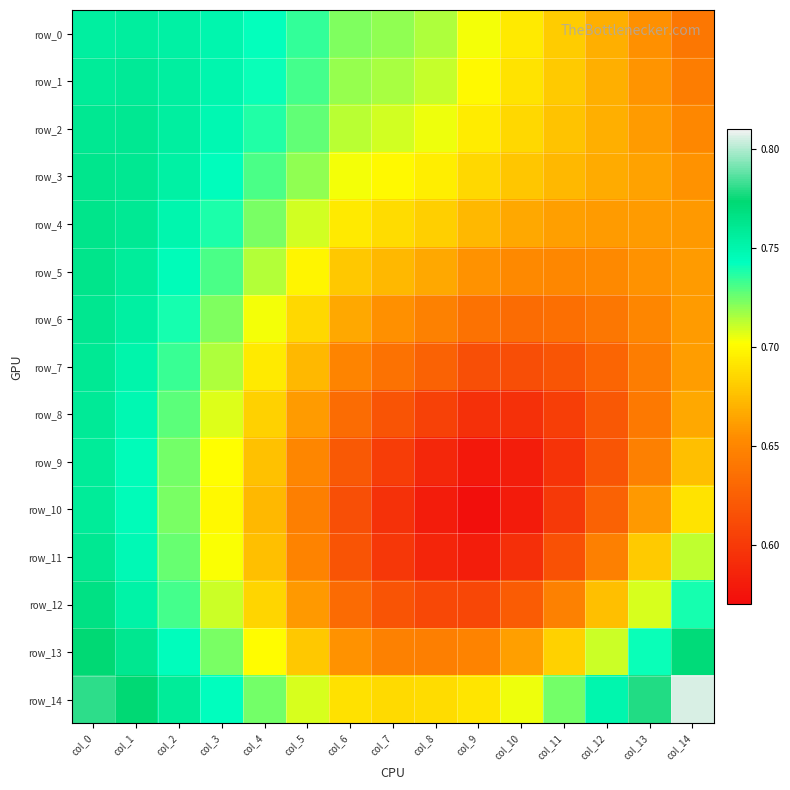

Which series has the largest total across all categories?

row_14